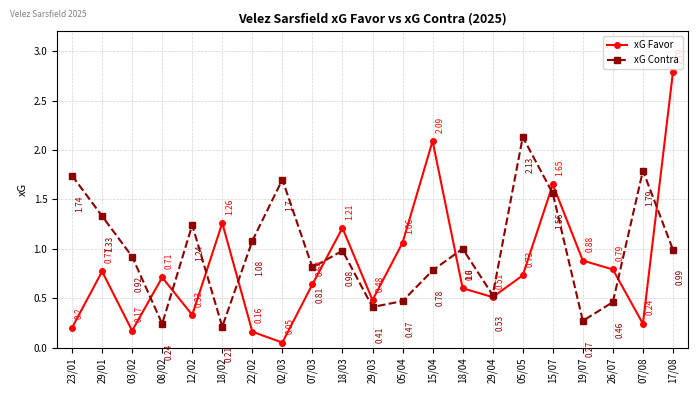

What is the label of the 18th point from the right?

08/02